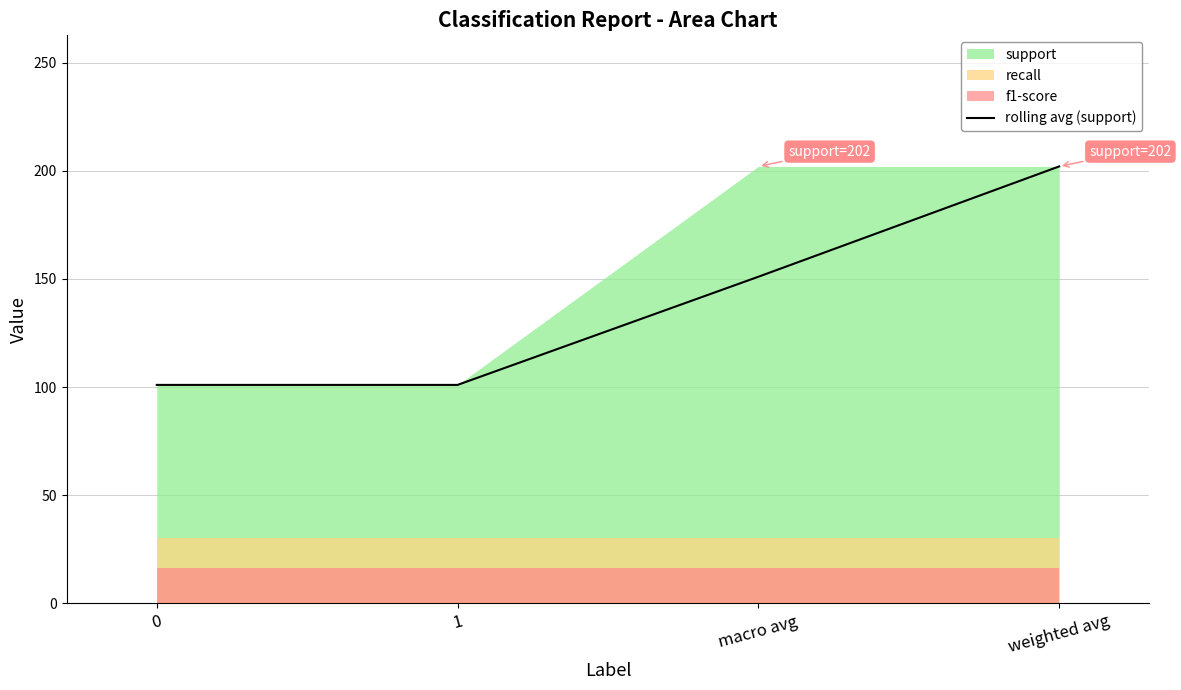

What is the label of the 2nd point from the left?

1